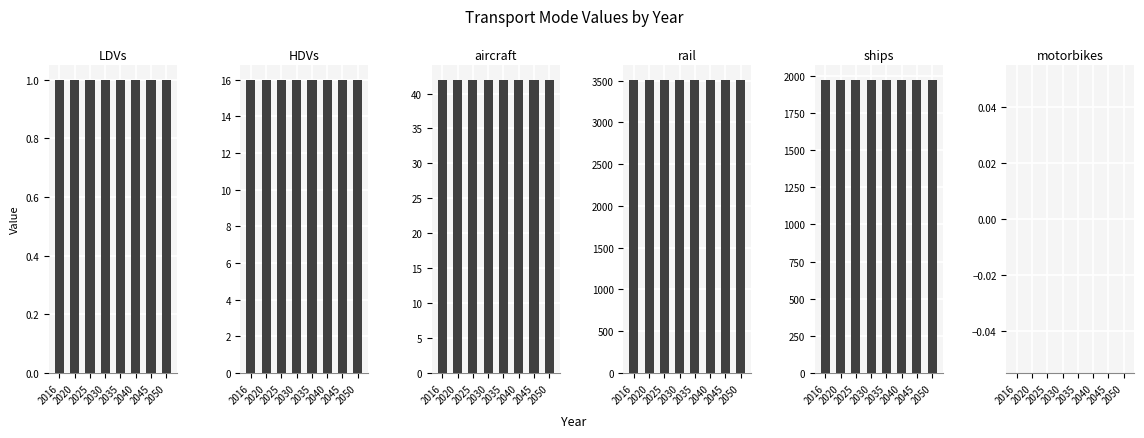

Reading left to right, what are all the values shown in this chart?

LDVs: 1.0	1.0	1.0	1.0	1.0	1.0	1.0	1.0
HDVs: 16.0	16.0	16.0	16.0	16.0	16.0	16.0	16.0
aircraft: 42.0	42.0	42.0	42.0	42.0	42.0	42.0	42.0
rail: 3512.4	3512.4	3512.4	3512.4	3512.4	3512.4	3512.4	3512.4
ships: 1974.5	1974.5	1974.5	1974.5	1974.5	1974.5	1974.5	1974.5
motorbikes: 0.0	0.0	0.0	0.0	0.0	0.0	0.0	0.0